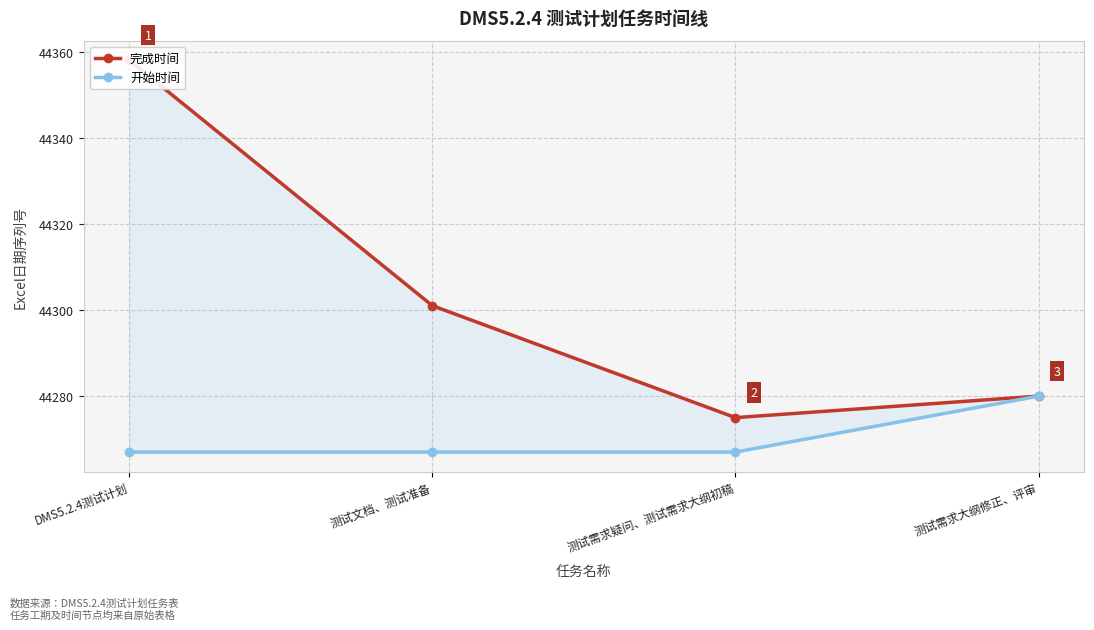

What are all the series names shown in the legend?

完成时间, 开始时间